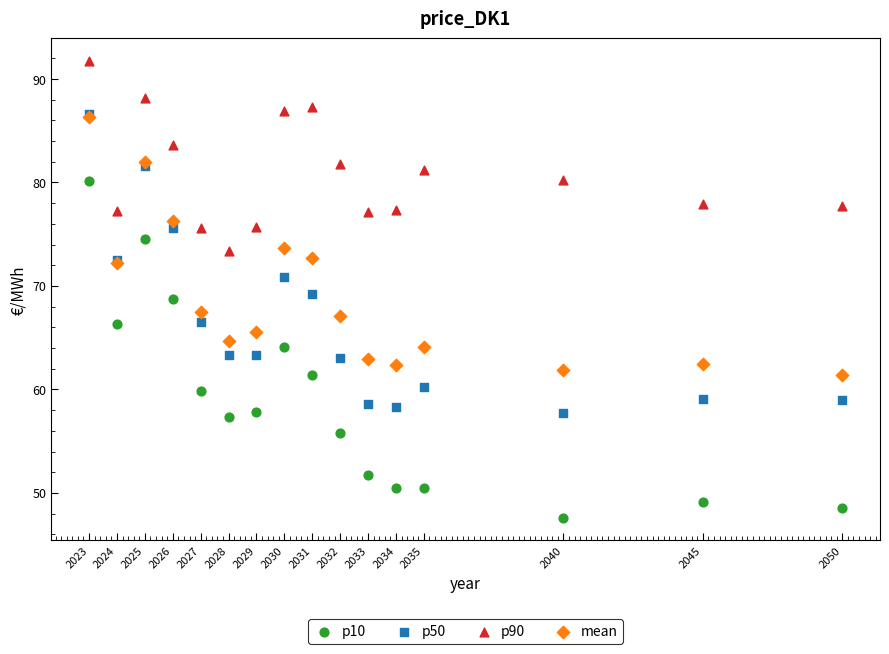

Which series reaches the maximum Y coordinate?

p90